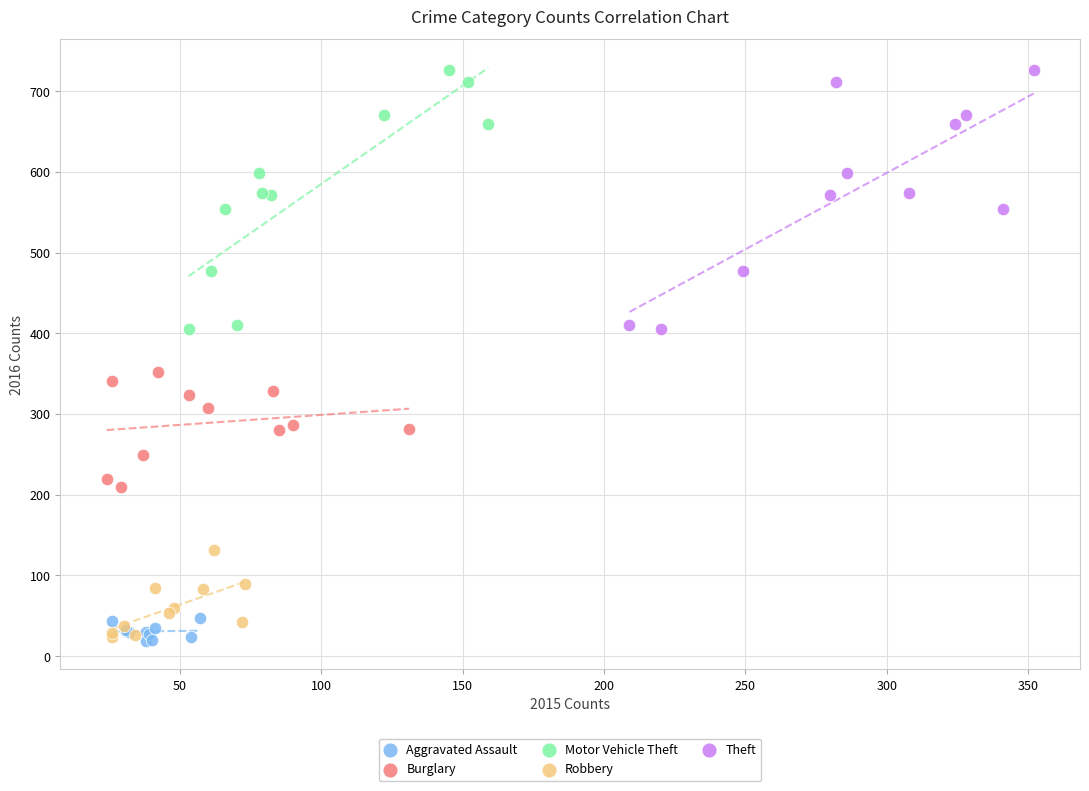

What are all the series names shown in the legend?

Aggravated Assault, Burglary, Motor Vehicle Theft, Robbery, Theft